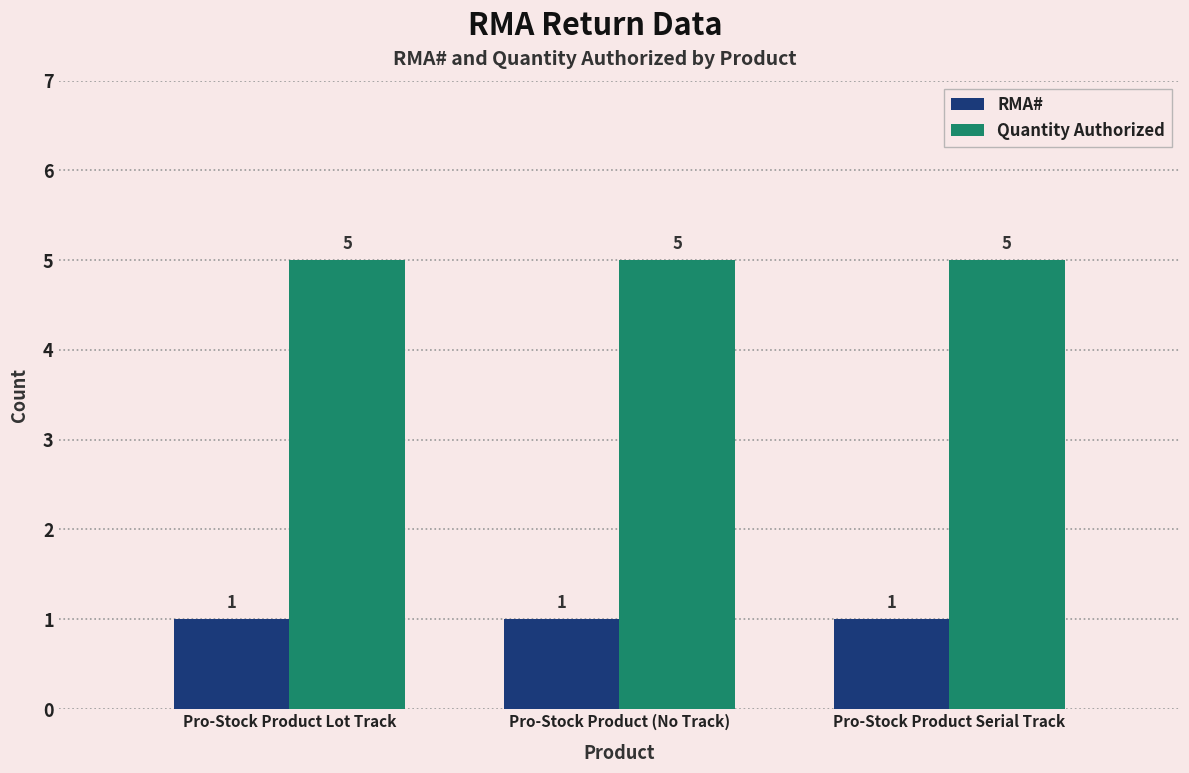

What is the approximate value of Quantity Authorized at Pro-Stock Product Serial Track?

5